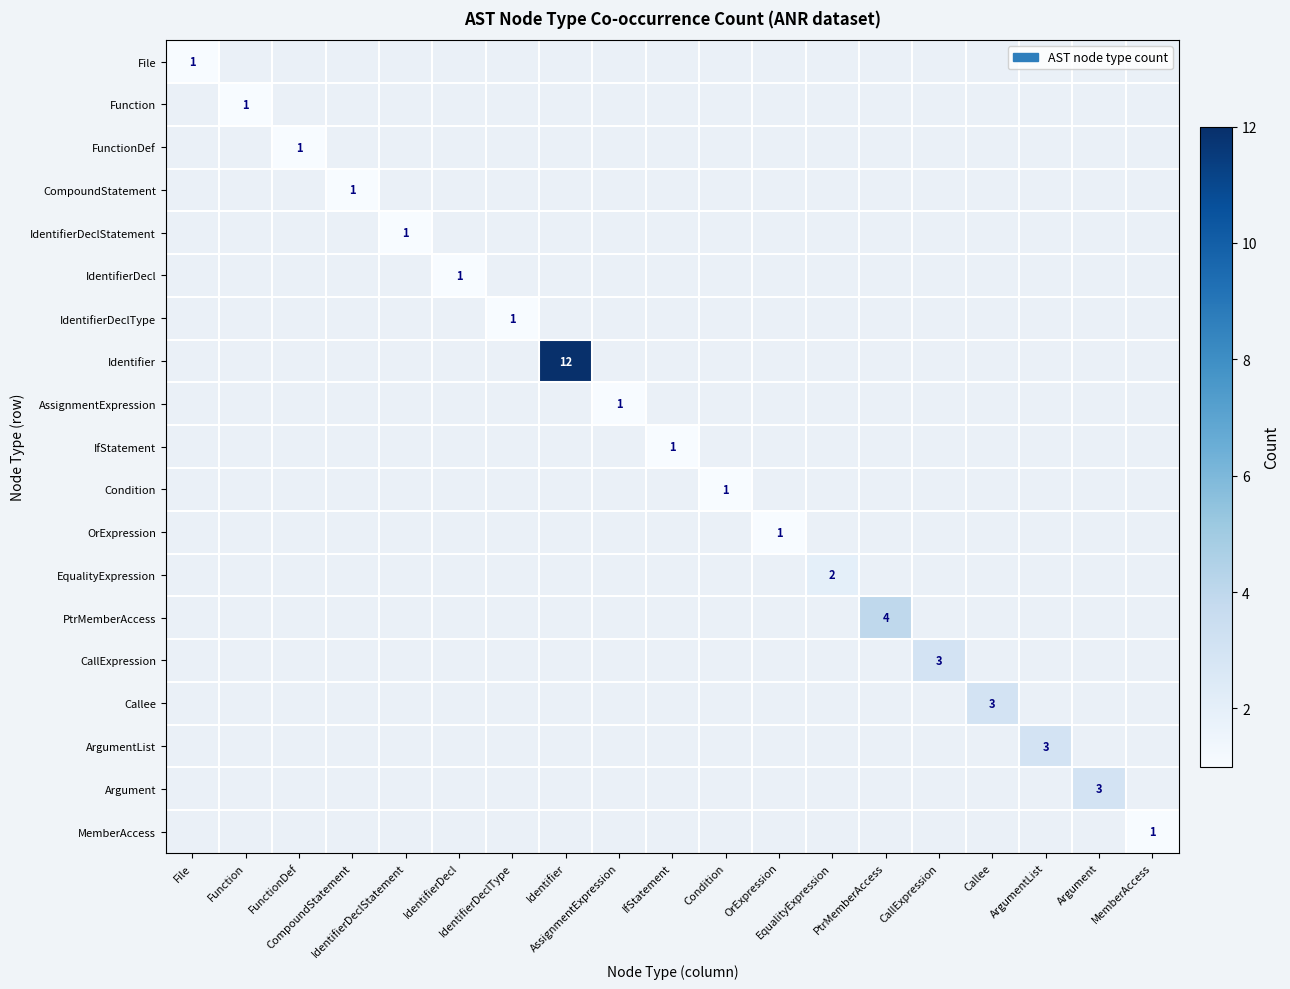

Count the number of data series in this chart.

19